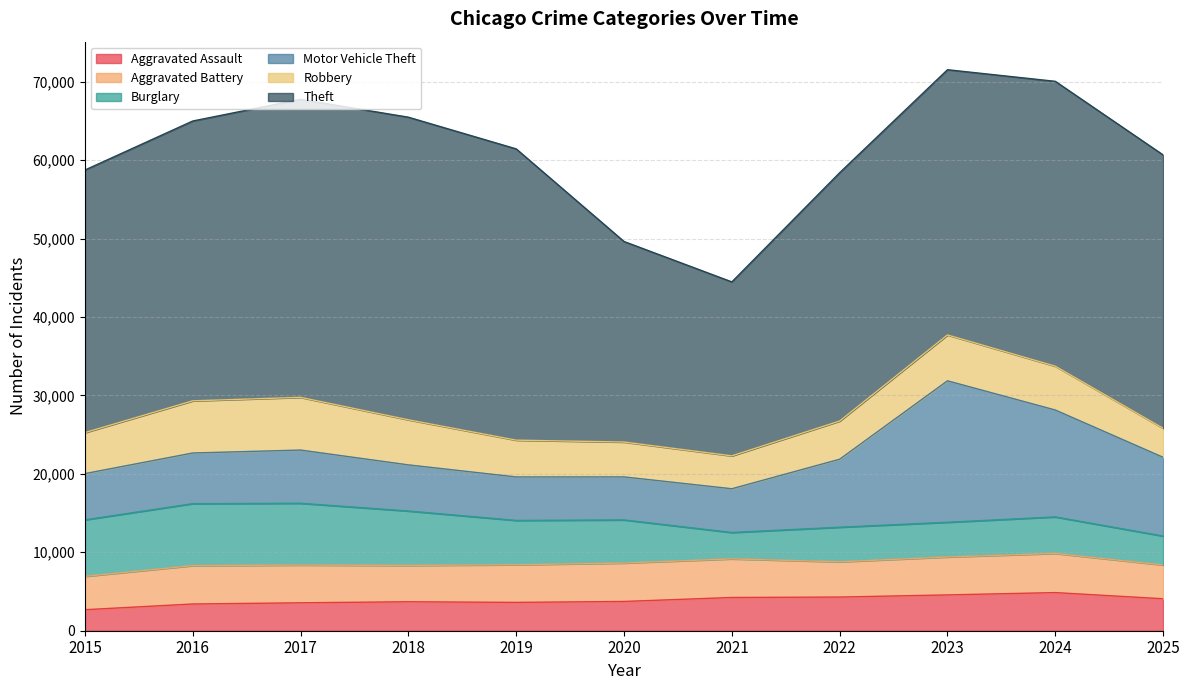

How many interior local peaks does the Burglary series have?

2